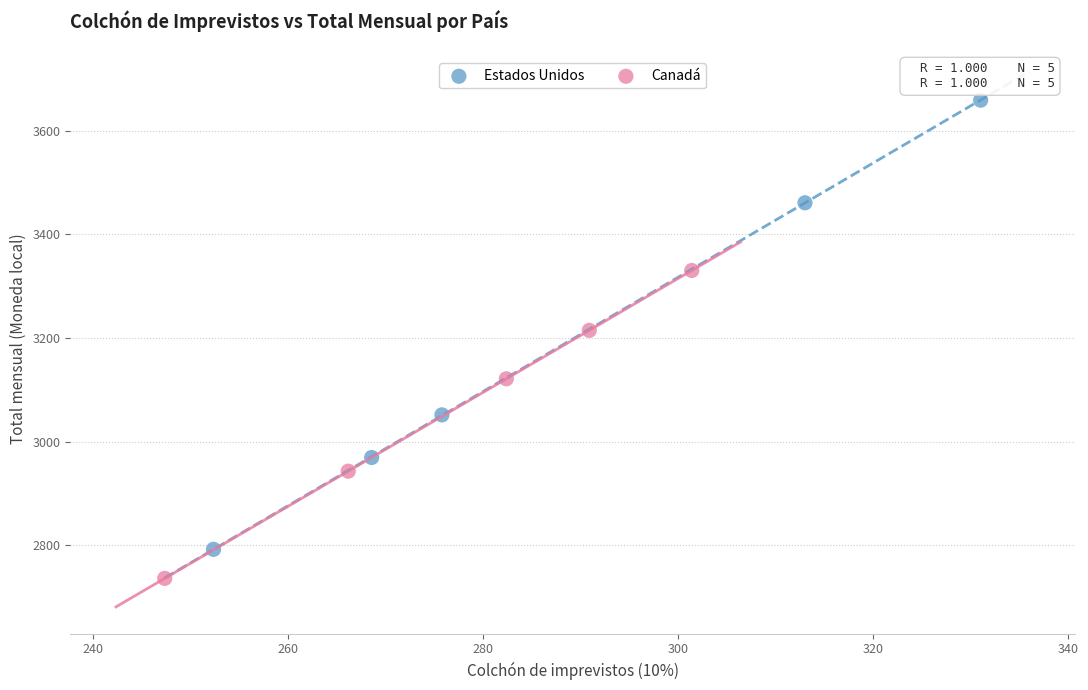

Which series reaches the maximum Y coordinate?

Estados Unidos